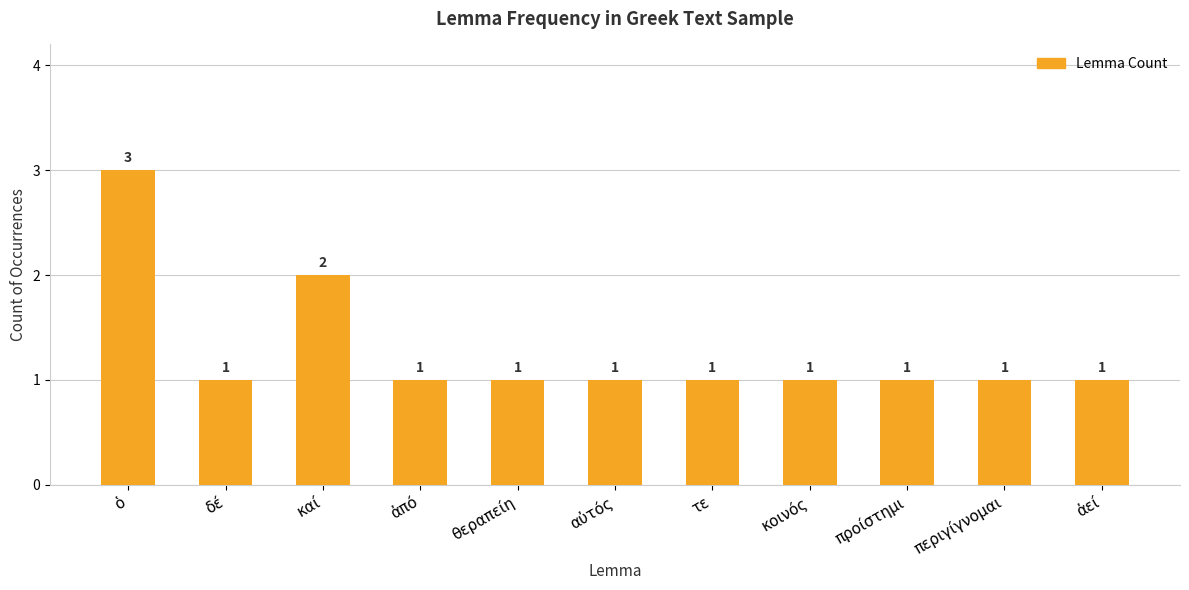

Reading left to right, what are all the values shown in this chart?

ὁ=3	δέ=1	καί=2	ἀπό=1	θεραπείη=1	αὐτός=1	τε=1	κοινός=1	προίστημι=1	περιγίγνομαι=1	ἀεί=1